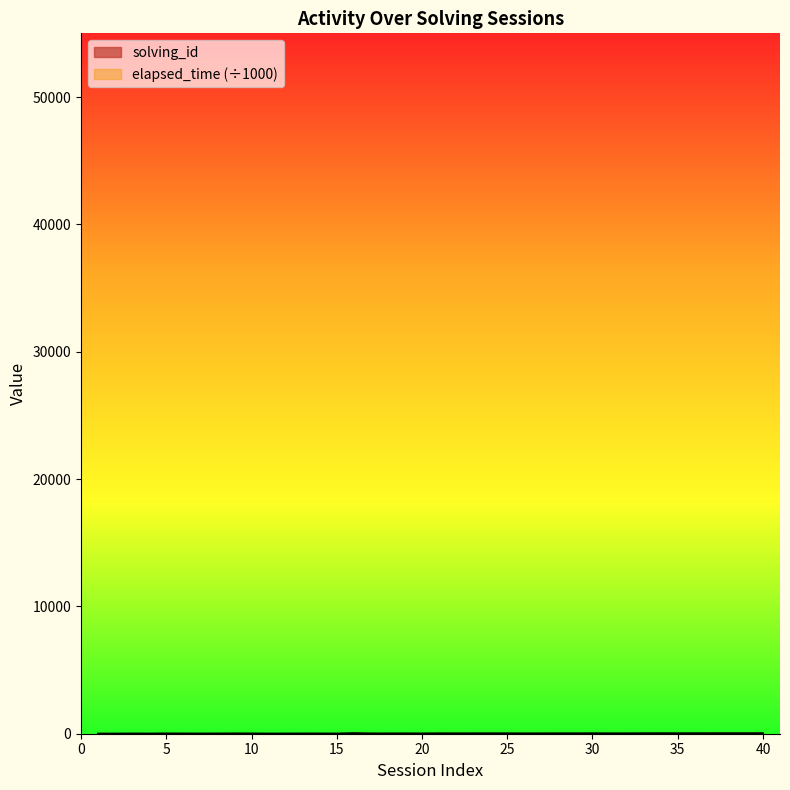

Where does the solving_id series first go above 21?

22